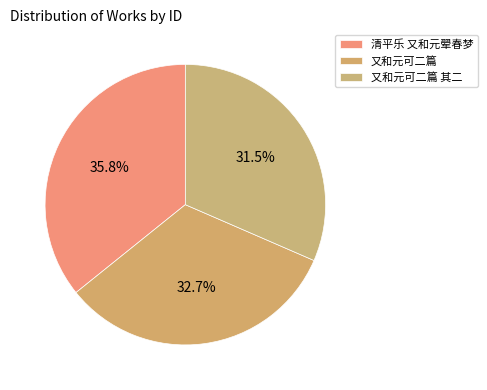

To the nearest percent, what is the difference between the 又和元可二篇 and 又和元可二篇 其二 slice percentages?

1%